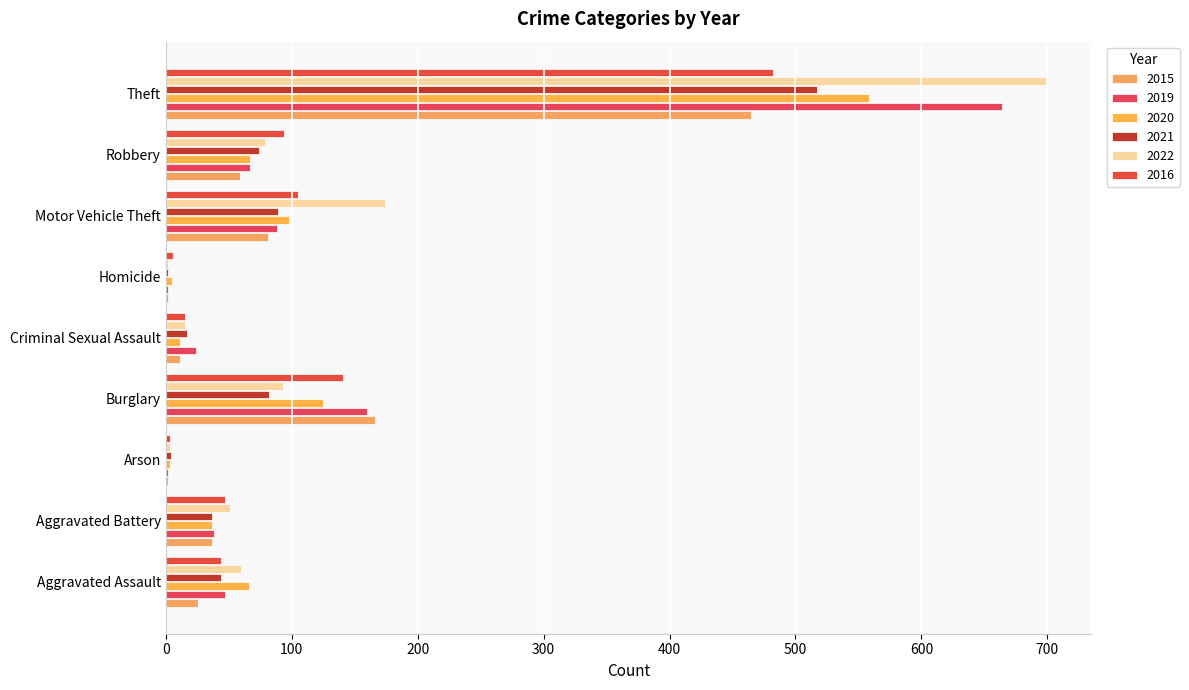

How many series are shown in this chart?

6